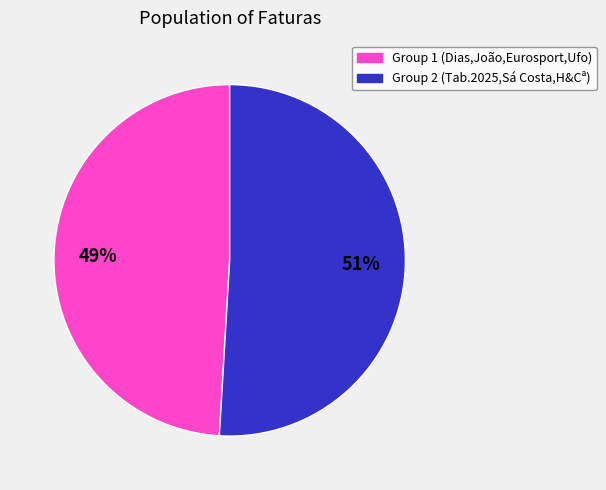

How many segments does this pie chart have?

2